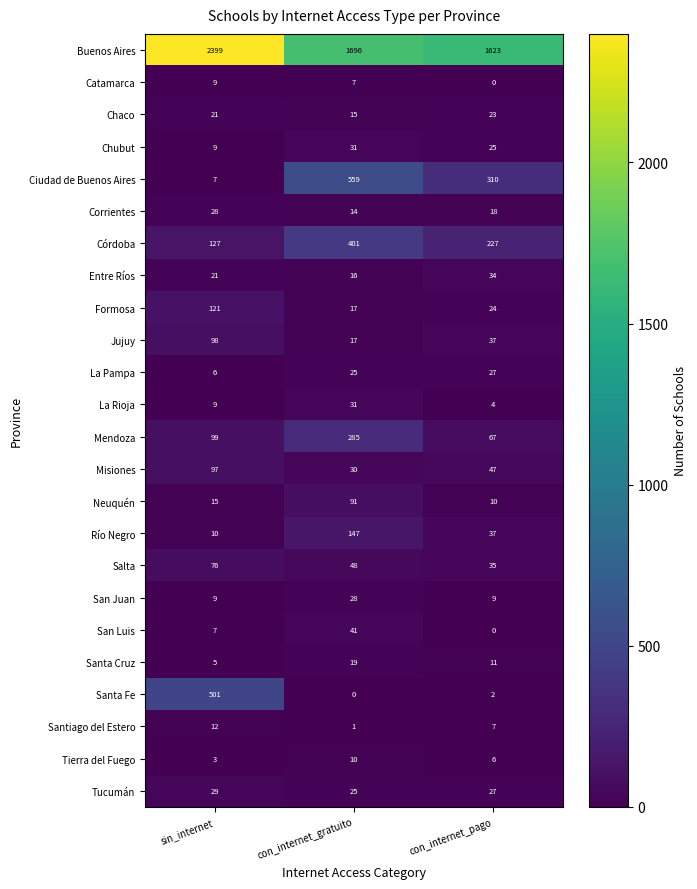

At which label is Ciudad de Buenos Aires closest to 283?

con_internet_pago